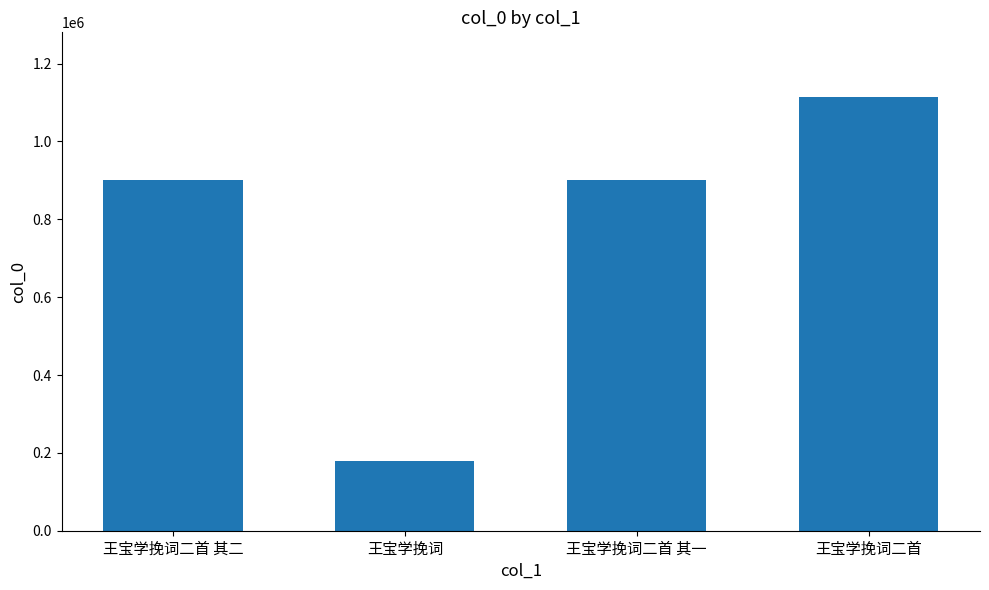

What is the sum of the values at 王宝学挽词二首 and 王宝学挽词?

1292101